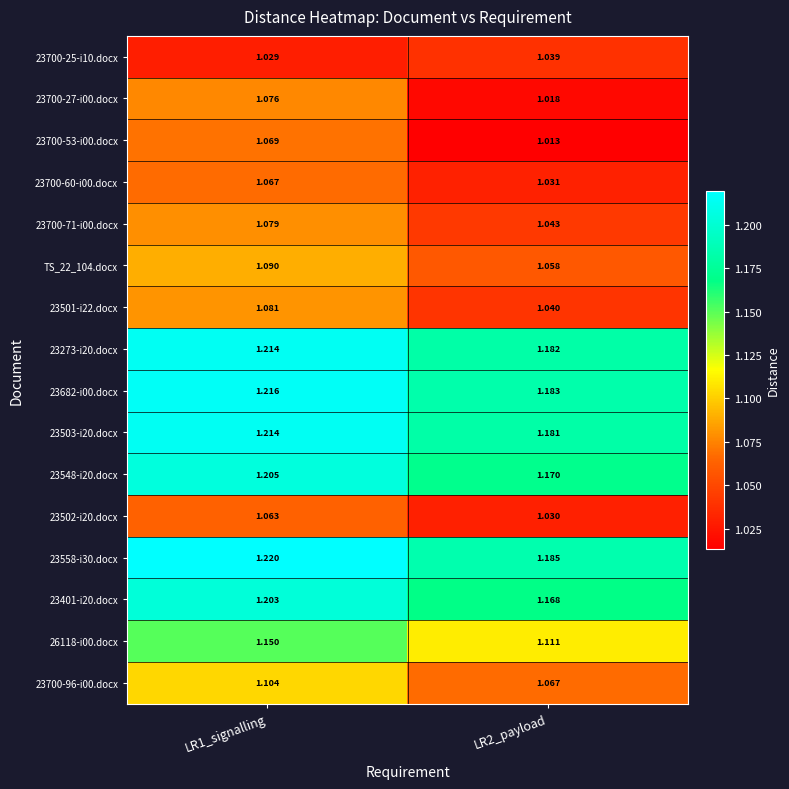

Is the value of 23700-25-i10.docx at LR1_signalling greater than the value of TS_22_104.docx at LR2_payload?

No